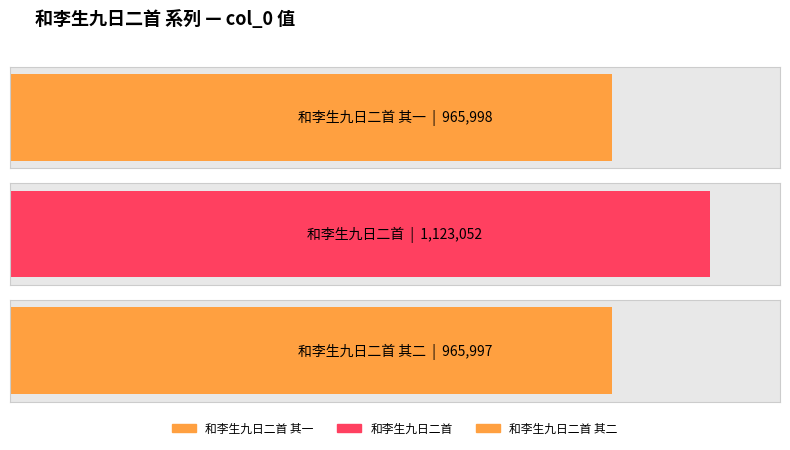

Is it true that the value at 和李生九日二首 其二 is 640297?

False